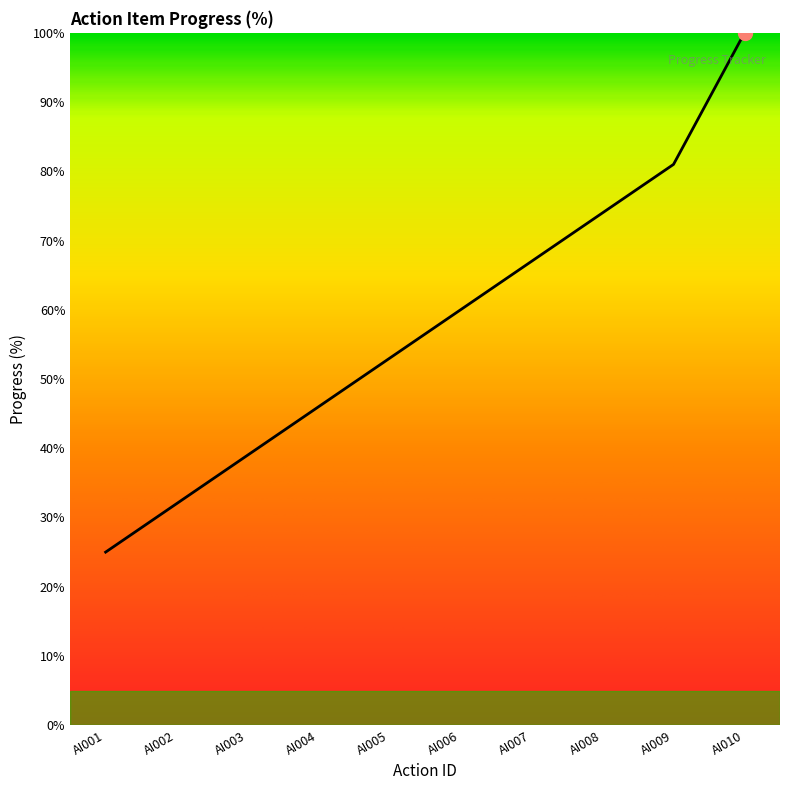

Which has a higher value, AI002 or AI009?

AI009